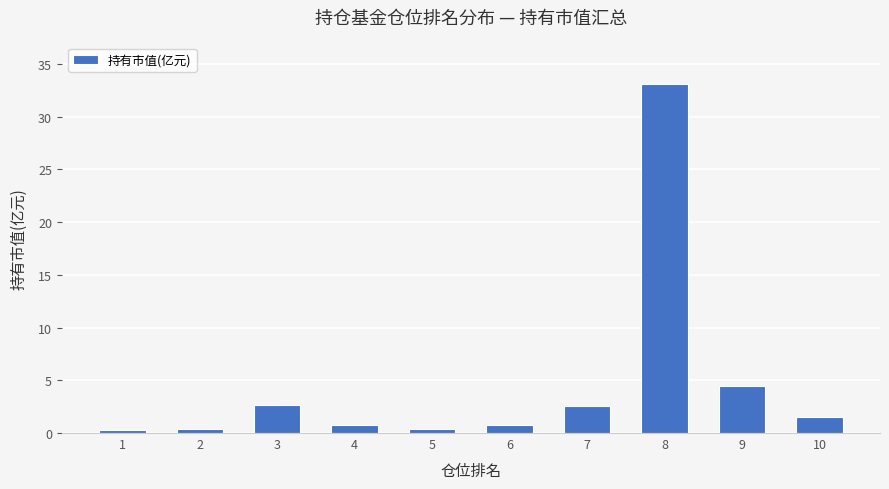

True or false: the data shows 0.8 at 4.

True